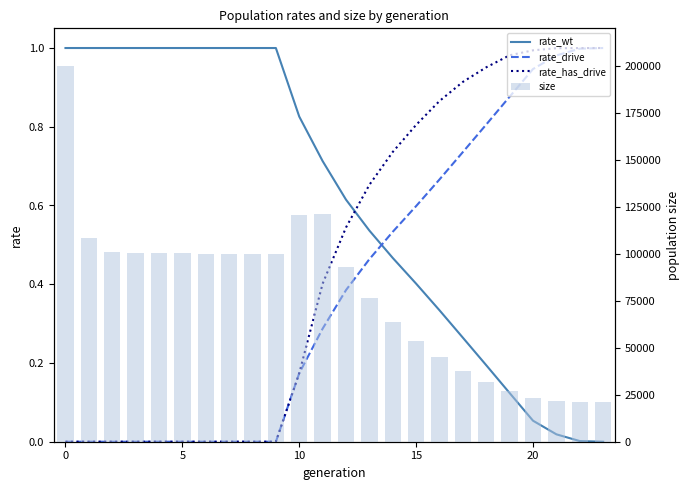

What is the difference between the maximum and minimum values in the size series?

179185.0